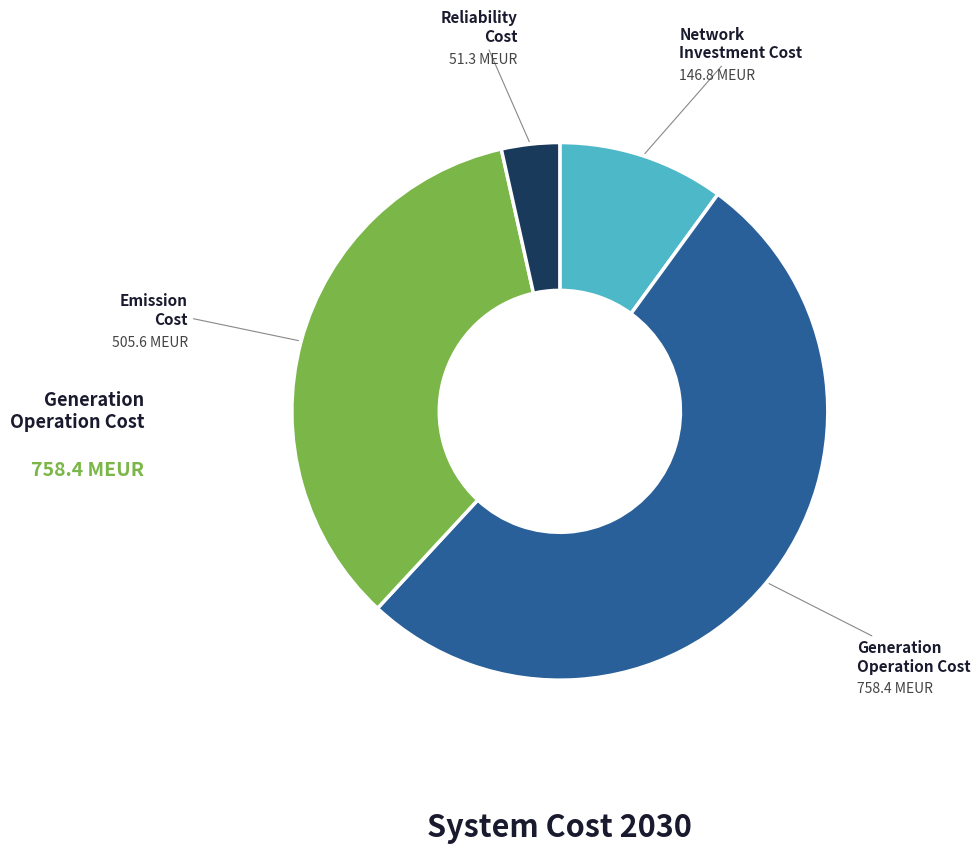

Does any single category account for the majority?

Yes